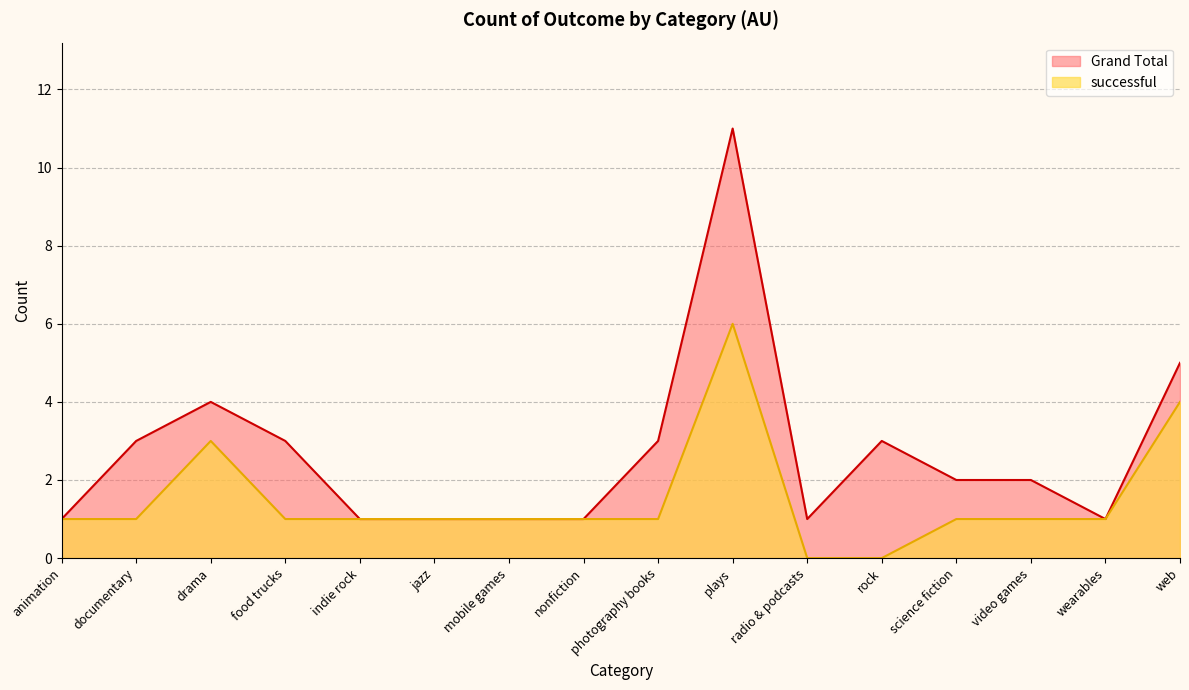

Is the value of successful at food trucks greater than the value of Grand Total at science fiction?

No